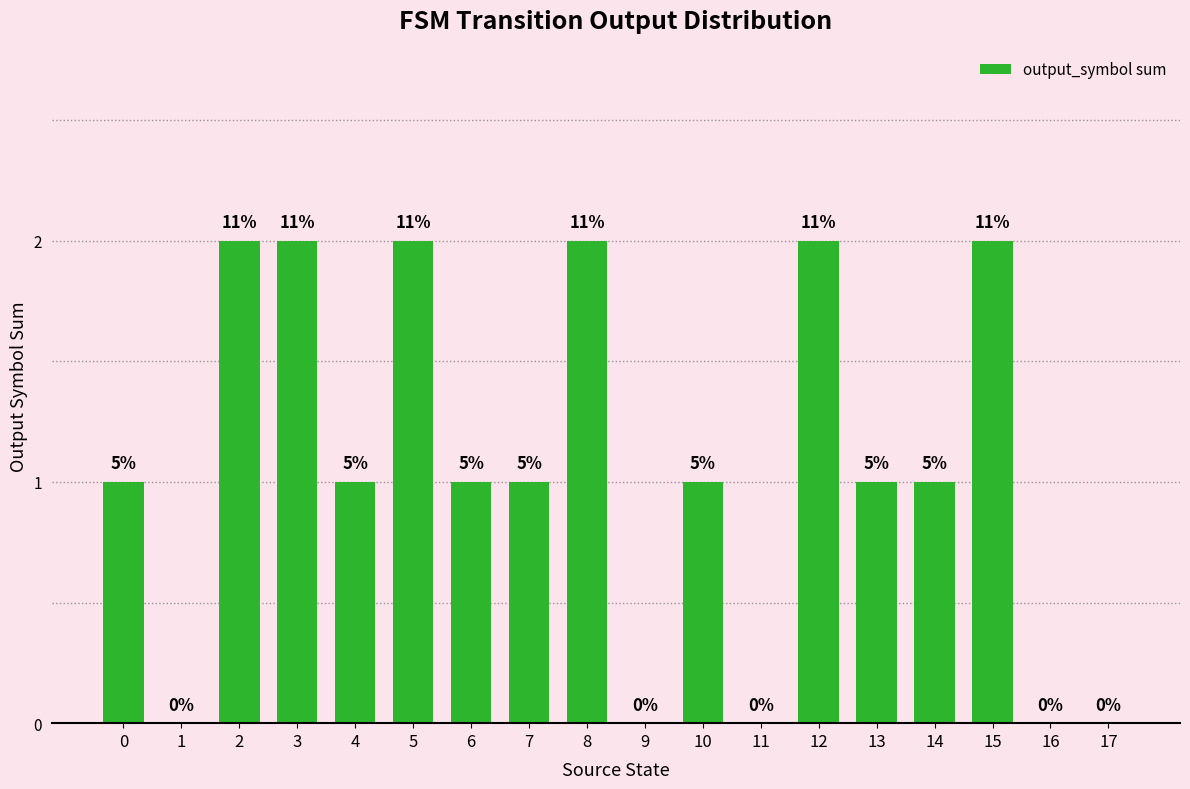

The chart shows a value of 1 at 7. True or false?

True